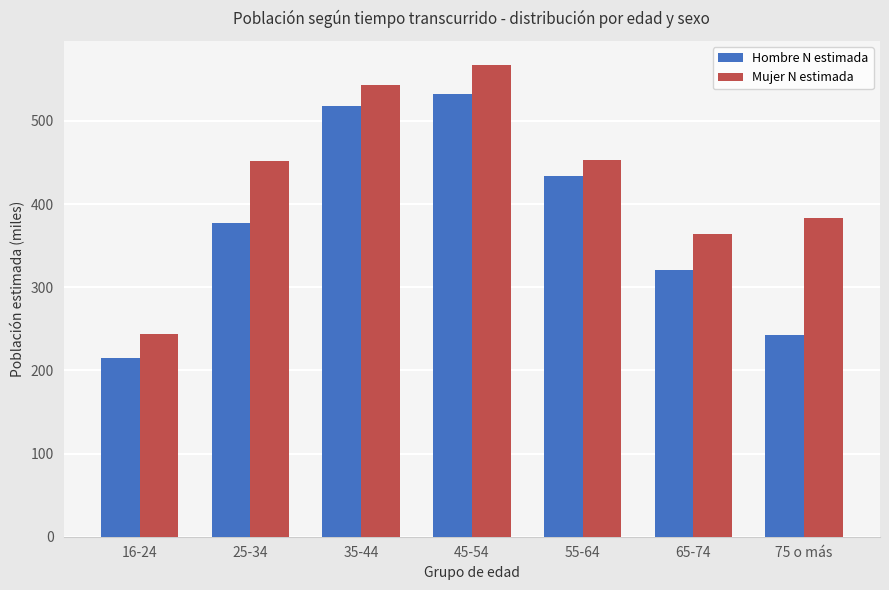

List the labels in order of Hombre N estimada value, largest first.

45-54, 35-44, 55-64, 25-34, 65-74, 75 o más, 16-24